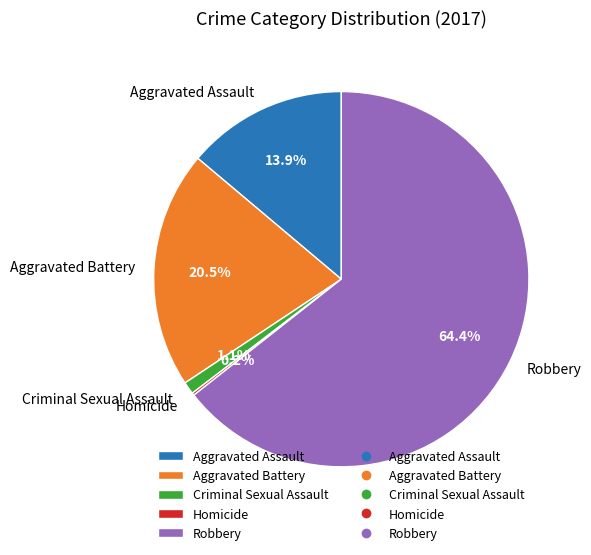

To the nearest percent, what is the difference between the Aggravated Assault and Criminal Sexual Assault slice percentages?

13%